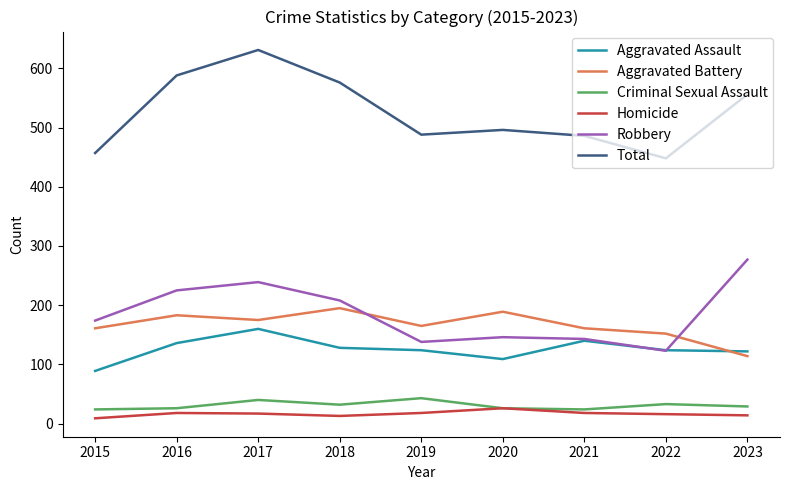

Read the Total value at 2021.

486